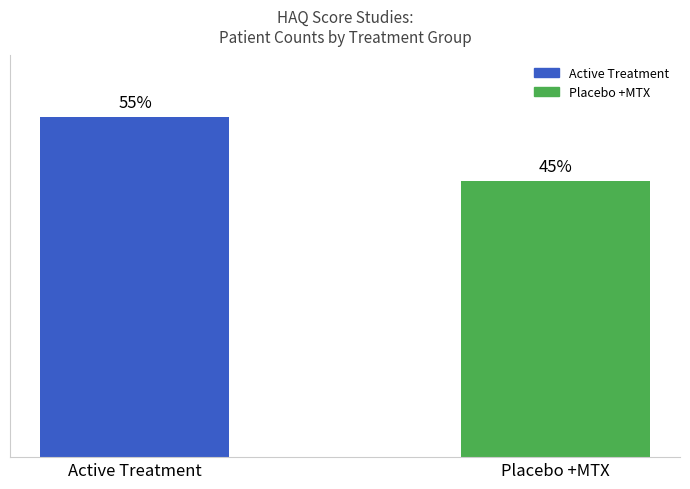

Are the bars horizontal?

No